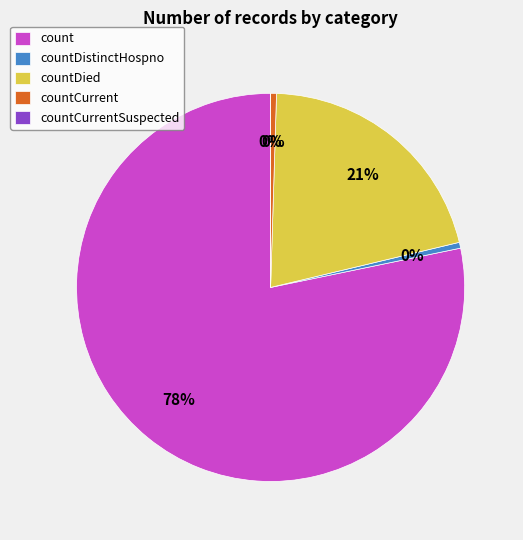

Count the number of slices in the pie.

5